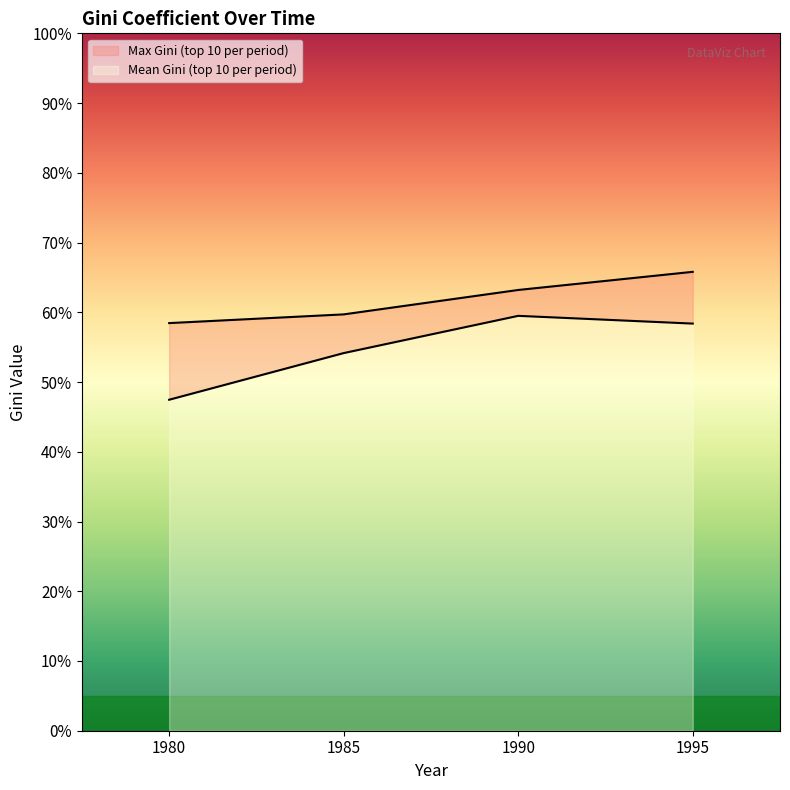

Rank the series by their average value, from highest to lowest.

Max Gini (top 10 per period), Mean Gini (top 10 per period)